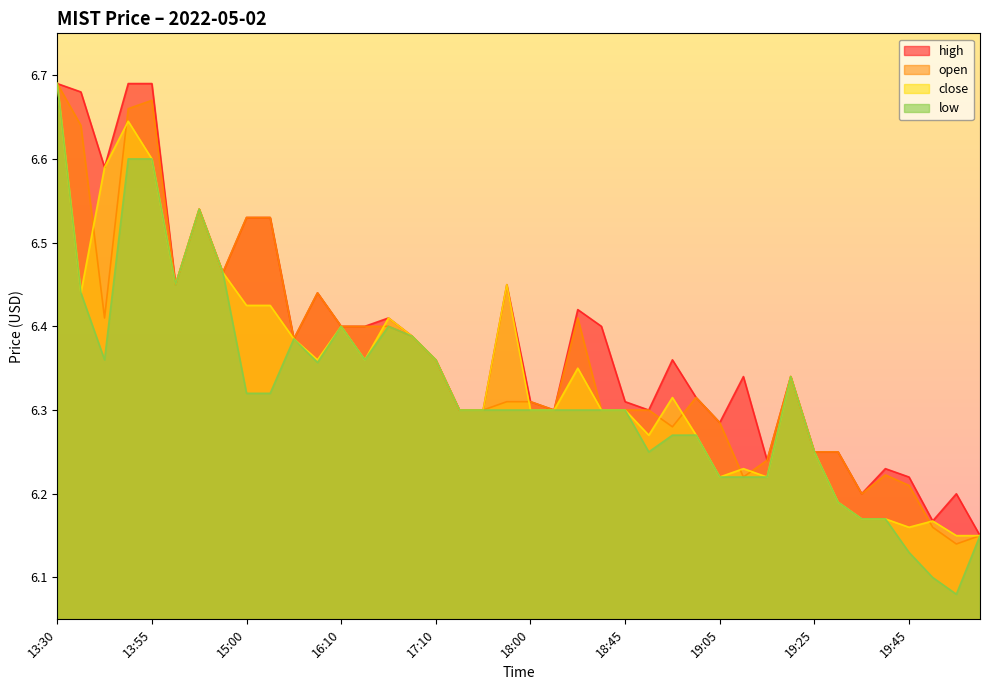

Reading right to left, transcribe all the data shown in this chart.

high: 6.2	6.2	6.2	6.2	6.2	6.2	6.2	6.2	6.3	6.2	6.3	6.3	6.3	6.4	6.3	6.3	6.4	6.4	6.3	6.3	6.4	6.3	6.3	6.4	6.4	6.4	6.4	6.4	6.4	6.4	6.5	6.5	6.5	6.5	6.5	6.7	6.7	6.6	6.7	6.7
open: 6.2	6.1	6.2	6.2	6.2	6.2	6.2	6.2	6.3	6.2	6.2	6.3	6.3	6.3	6.3	6.3	6.3	6.4	6.3	6.3	6.3	6.3	6.3	6.4	6.4	6.4	6.4	6.4	6.4	6.4	6.5	6.5	6.5	6.5	6.5	6.7	6.7	6.4	6.6	6.7
close: 6.2	6.2	6.2	6.2	6.2	6.2	6.2	6.2	6.3	6.2	6.2	6.2	6.3	6.3	6.3	6.3	6.3	6.3	6.3	6.3	6.4	6.3	6.3	6.4	6.4	6.4	6.4	6.4	6.4	6.4	6.4	6.4	6.5	6.5	6.5	6.6	6.6	6.6	6.4	6.7
low: 6.2	6.1	6.1	6.1	6.2	6.2	6.2	6.2	6.3	6.2	6.2	6.2	6.3	6.3	6.2	6.3	6.3	6.3	6.3	6.3	6.3	6.3	6.3	6.4	6.4	6.4	6.4	6.4	6.4	6.4	6.3	6.3	6.5	6.5	6.5	6.6	6.6	6.4	6.4	6.7